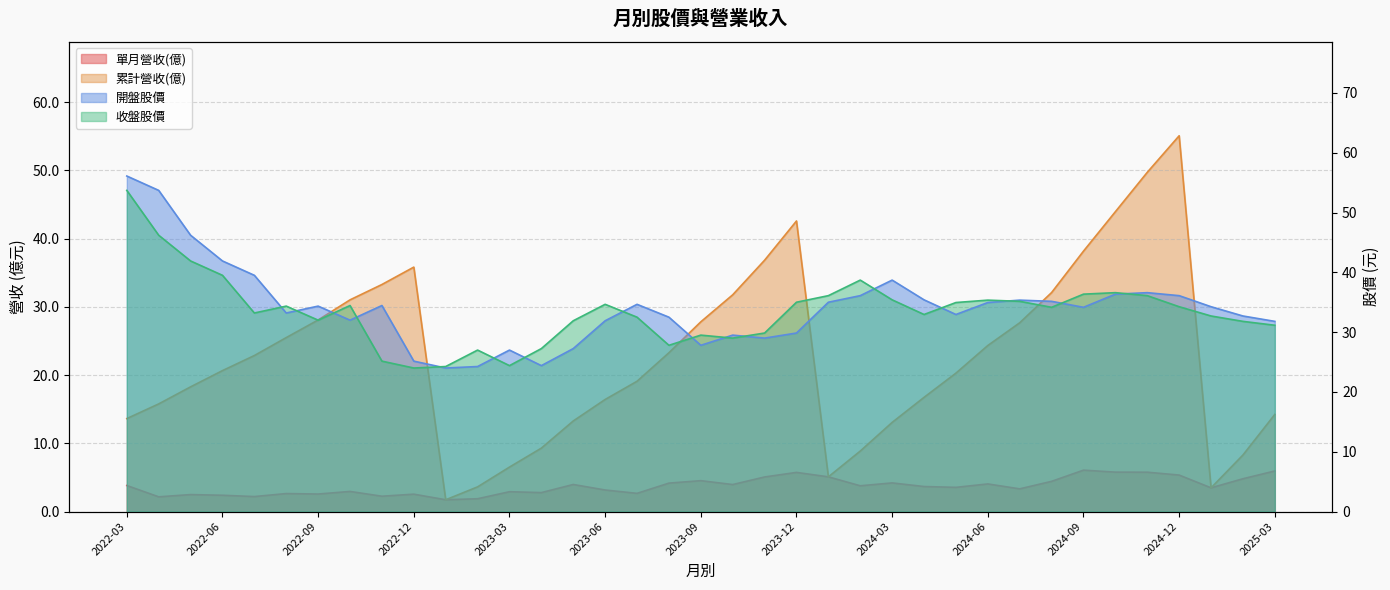

Does the chart display data point markers on the line(s)?

No